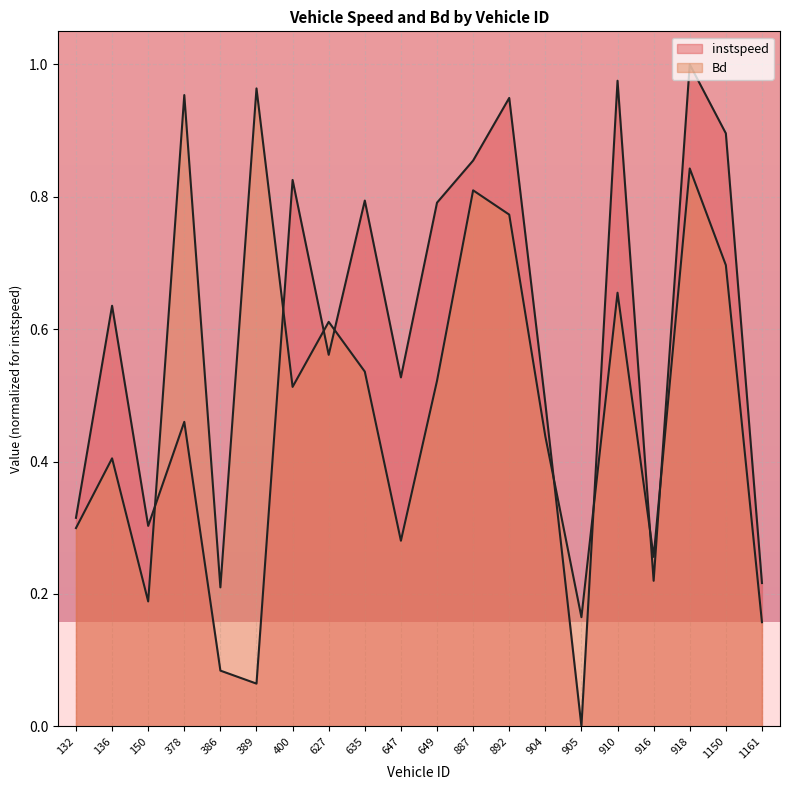

Does the chart display data point markers on the line(s)?

No